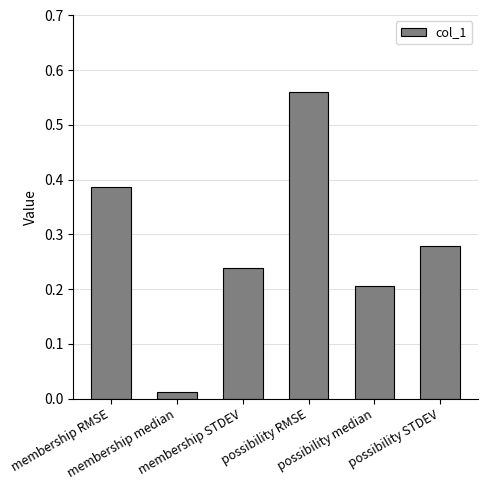

What position from the right is membership RMSE?

6